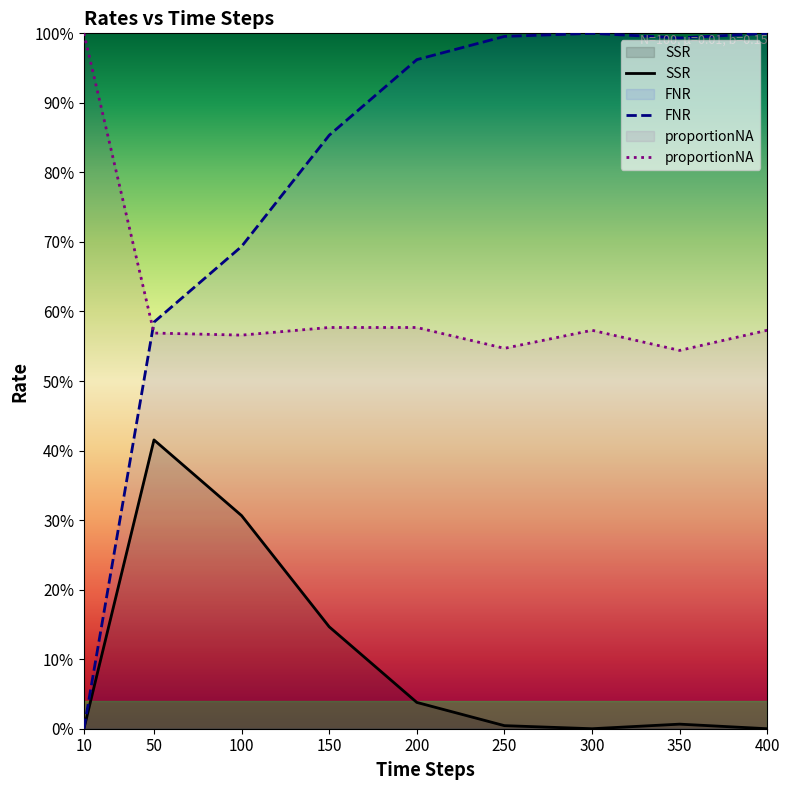

What is the difference between the highest and lowest values at 150?

0.7